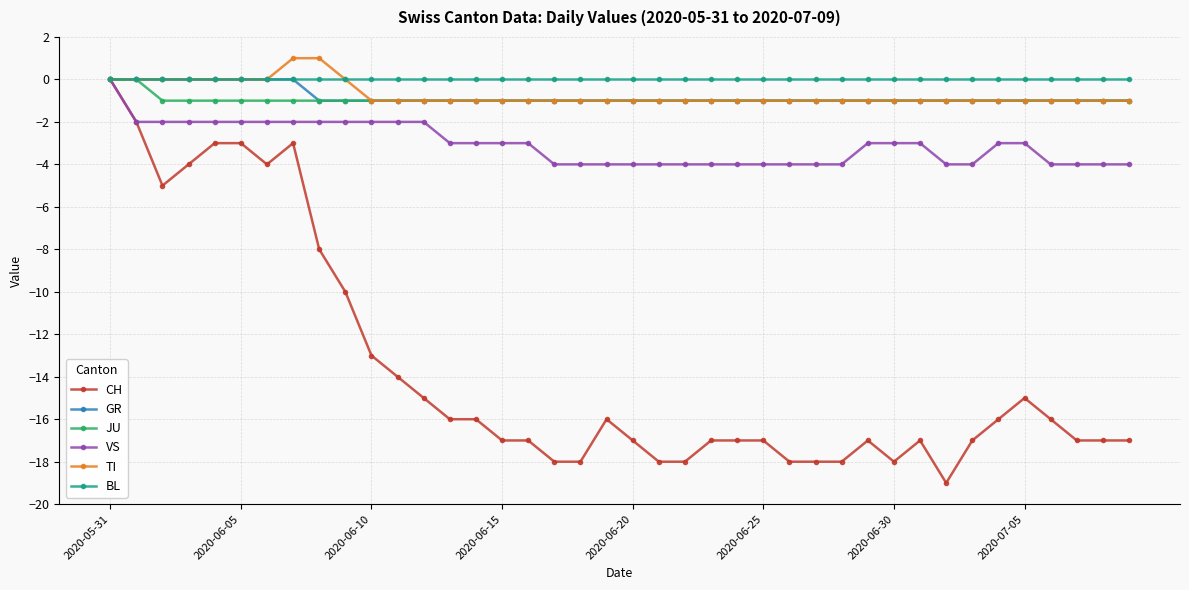

What is the smallest value displayed?

-19